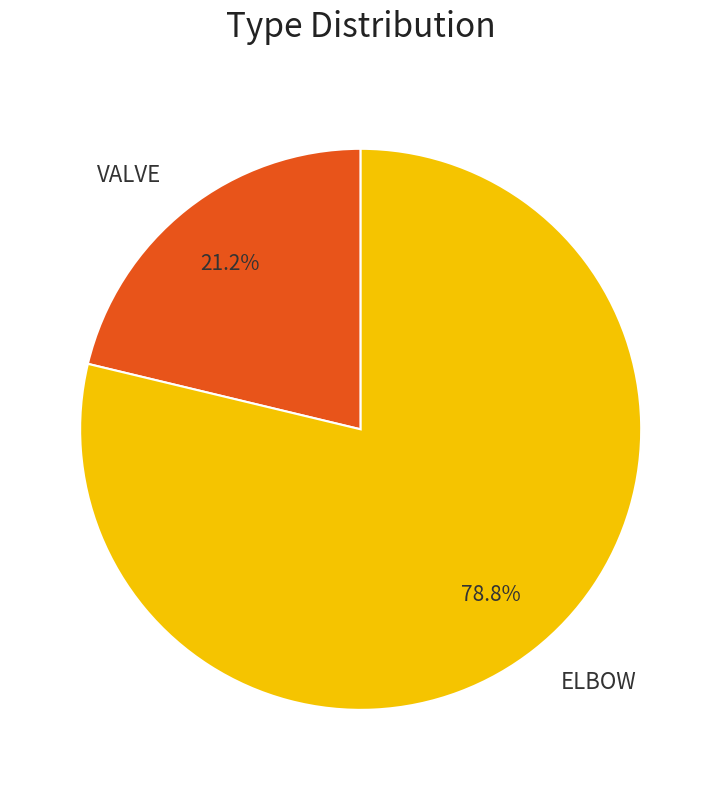

Approximately how many times larger is the value at ELBOW compared to VALVE?

3.7